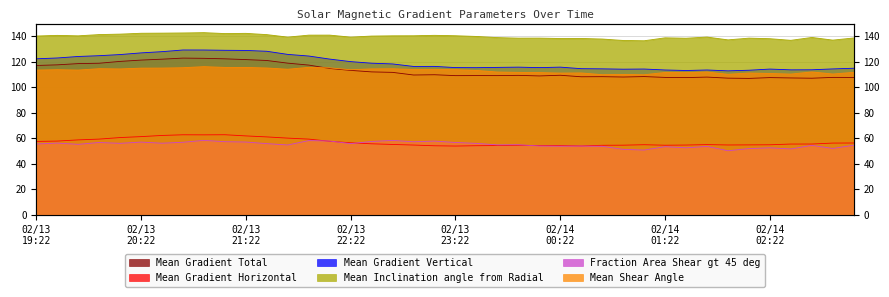

True or false: Mean Gradient Vertical and Mean Inclination angle from Radial cross at least once.

False